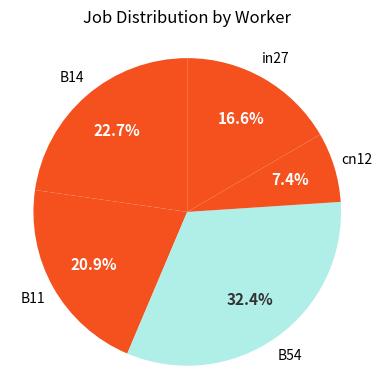

To the nearest percent, what is the average slice percentage?

20%